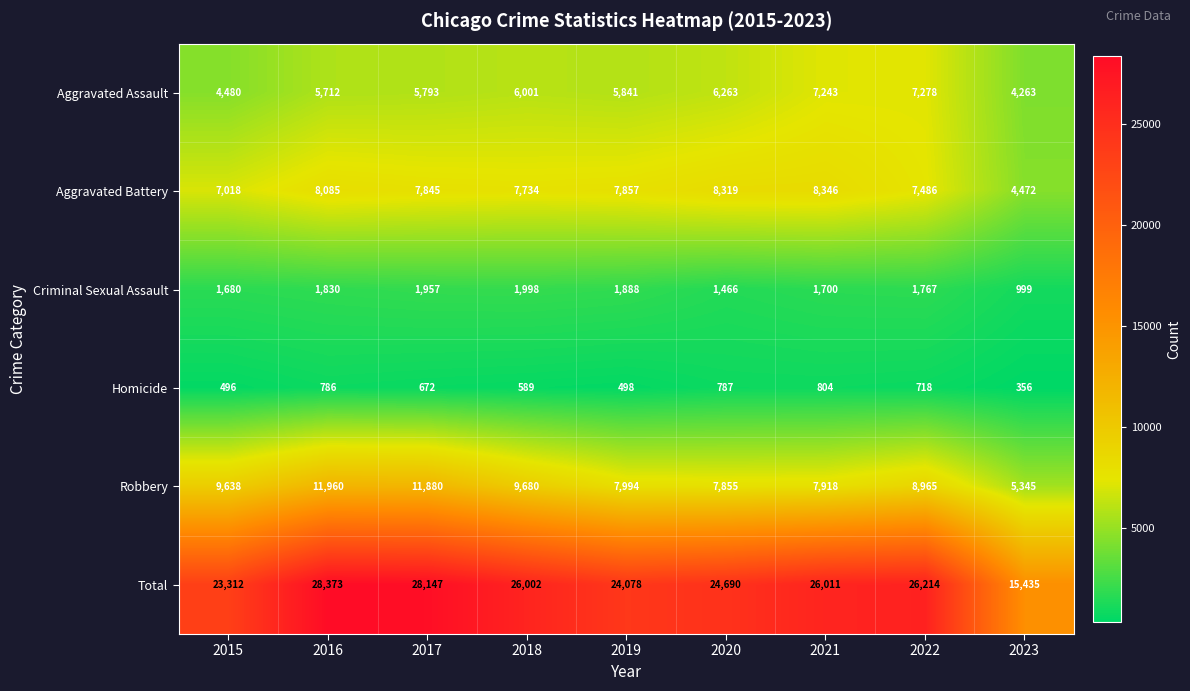

At which category is the sum across all series the highest?

2016